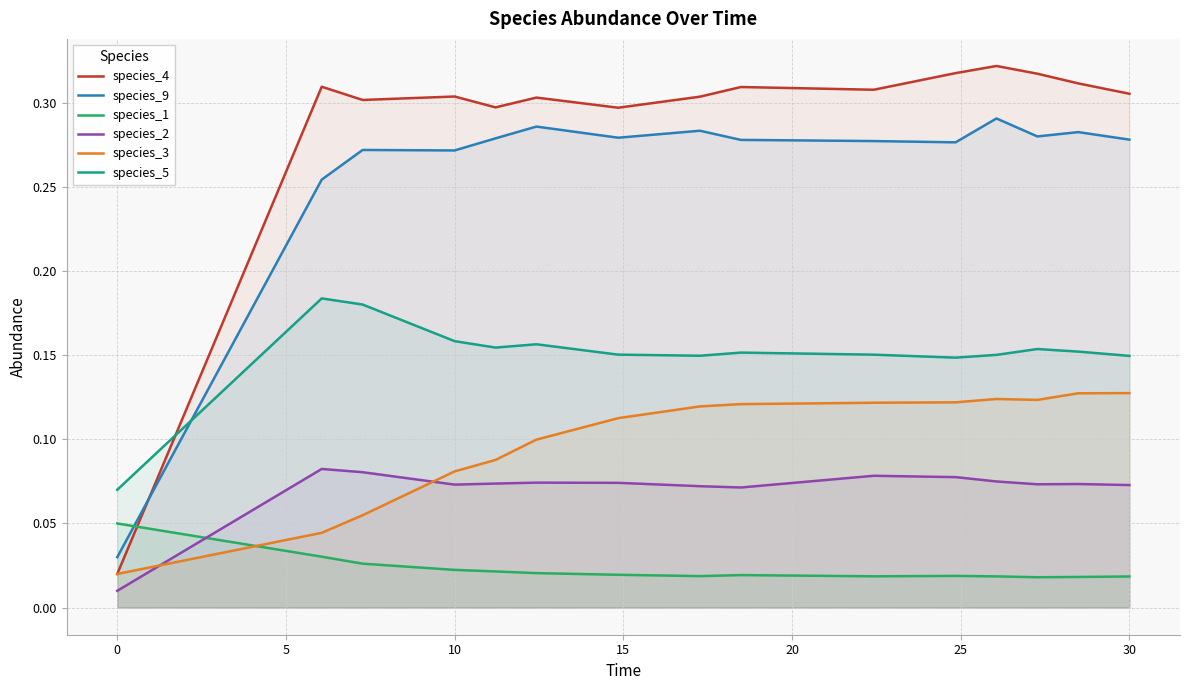

How many species_9 values are between 0 and 1?

15